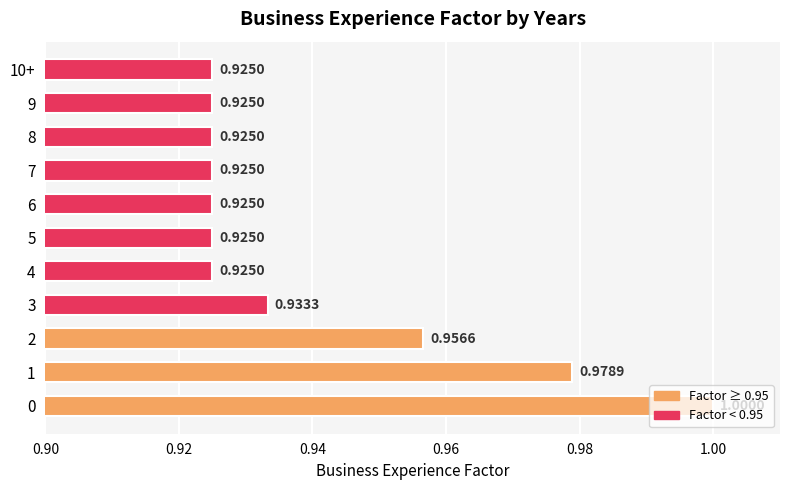

What is the sum of the values at 6 and 3?

1.9